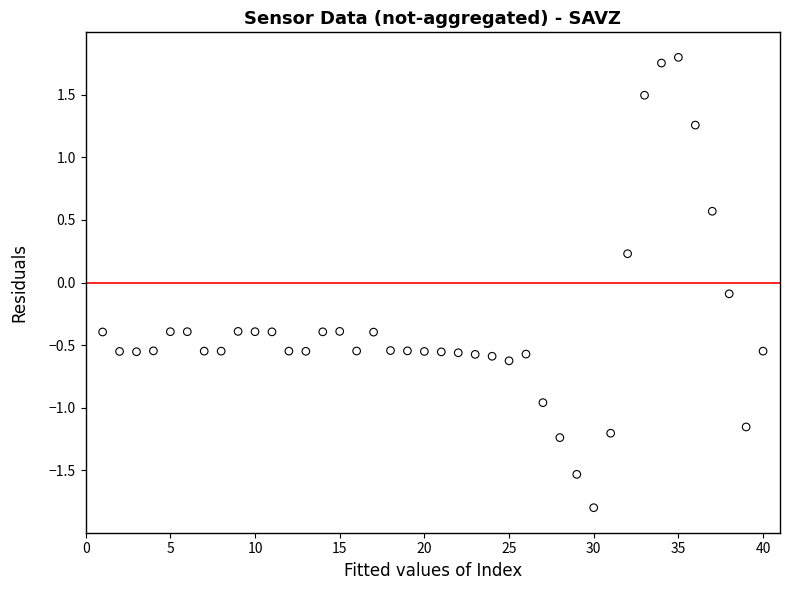

What is the range of Y values (max minus min)?

3.6